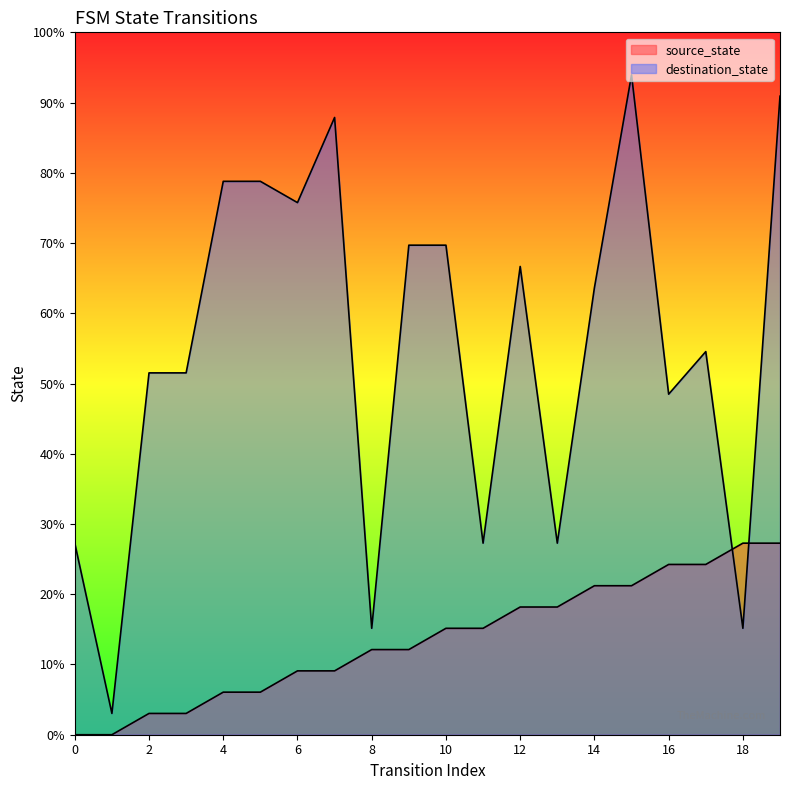

At 9, list the series in order from smallest to largest.

source_state, destination_state